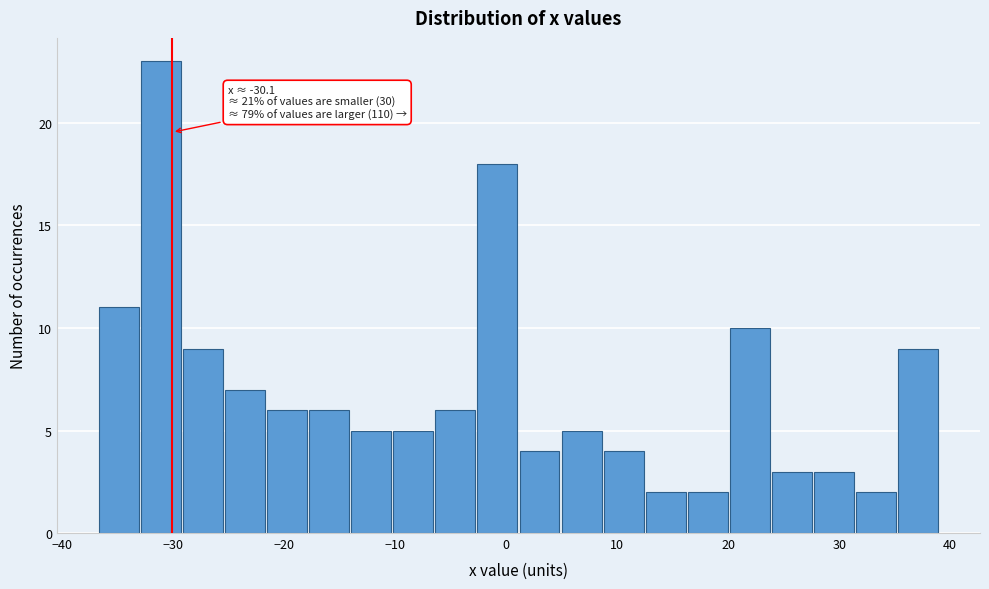

Around what value on the x-axis is the tallest bar? Give the approximate position of its centre, as read against the axis.

-31